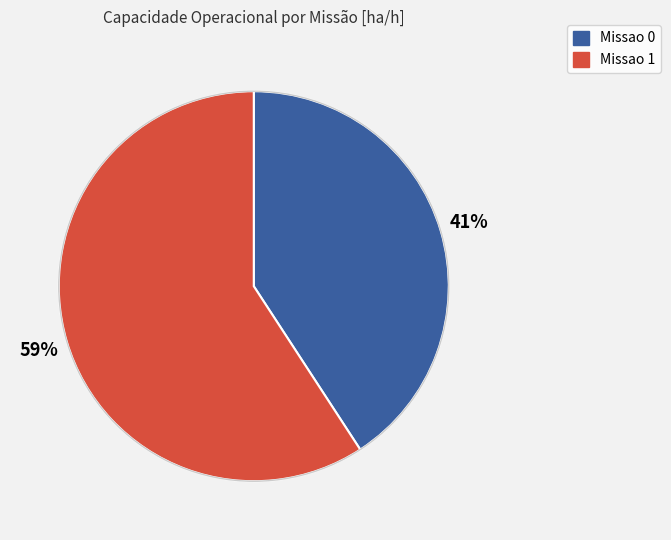

Between Missao 0 and Missao 1, which is larger?

Missao 1